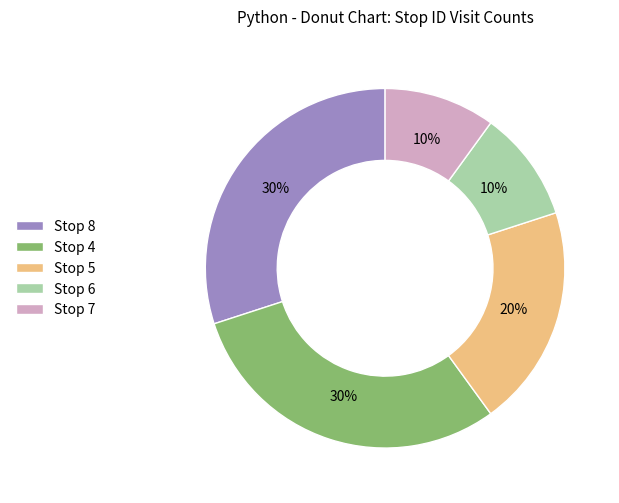

What percentage is the Stop 8 slice, to the nearest percent?

30%